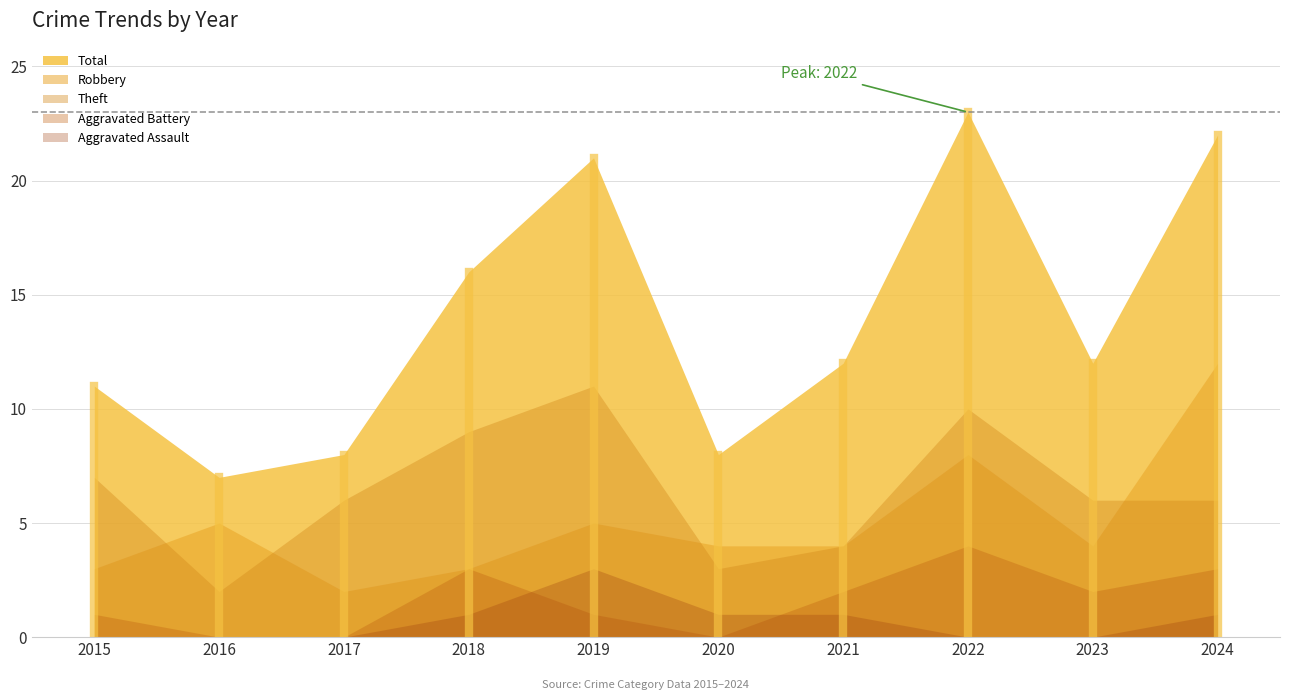

Rank the categories by Aggravated Assault value from lowest to highest.

2015, 2016, 2017, 2022, 2023, 2018, 2020, 2021, 2024, 2019